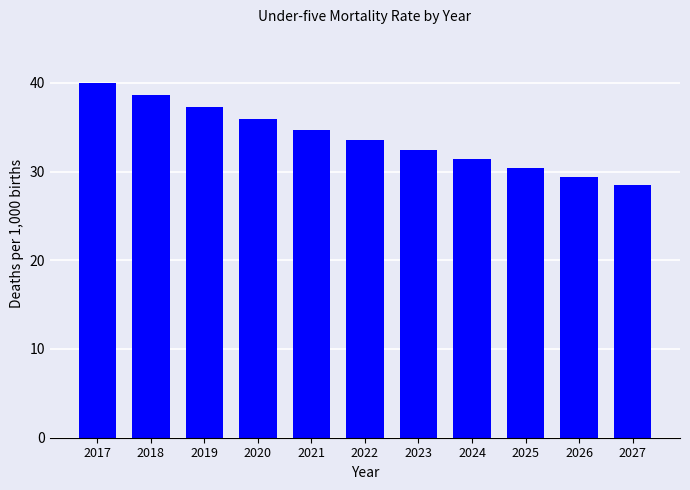

What value does the data have at 2019?

37.2